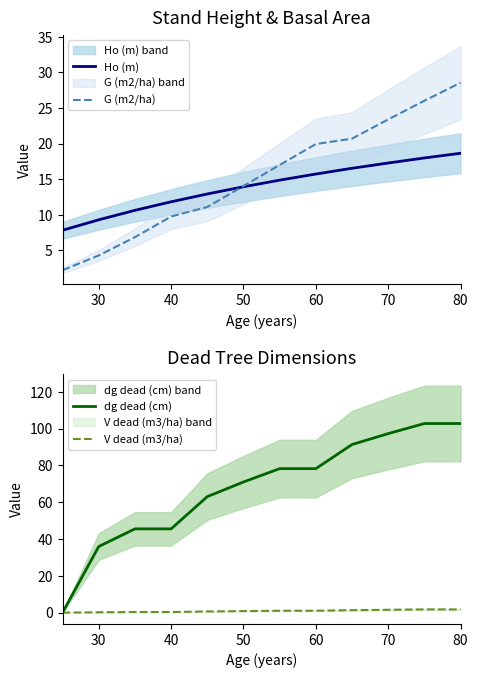

True or false: V dead (m3/ha) and Ho (m) cross at least once.

False